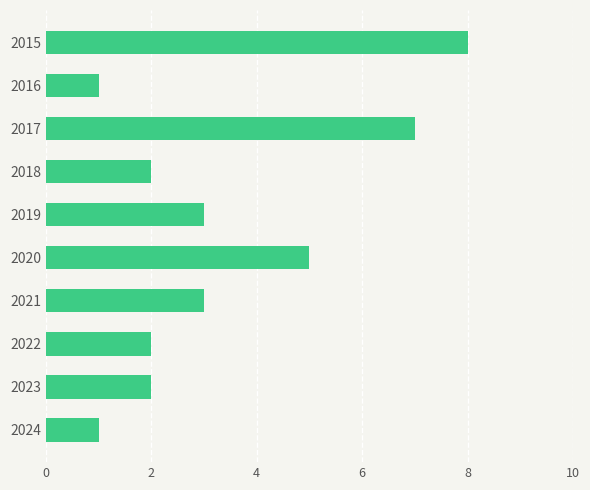

Reading top to bottom, what are all the values shown in this chart?

2015=8	2016=1	2017=7	2018=2	2019=3	2020=5	2021=3	2022=2	2023=2	2024=1